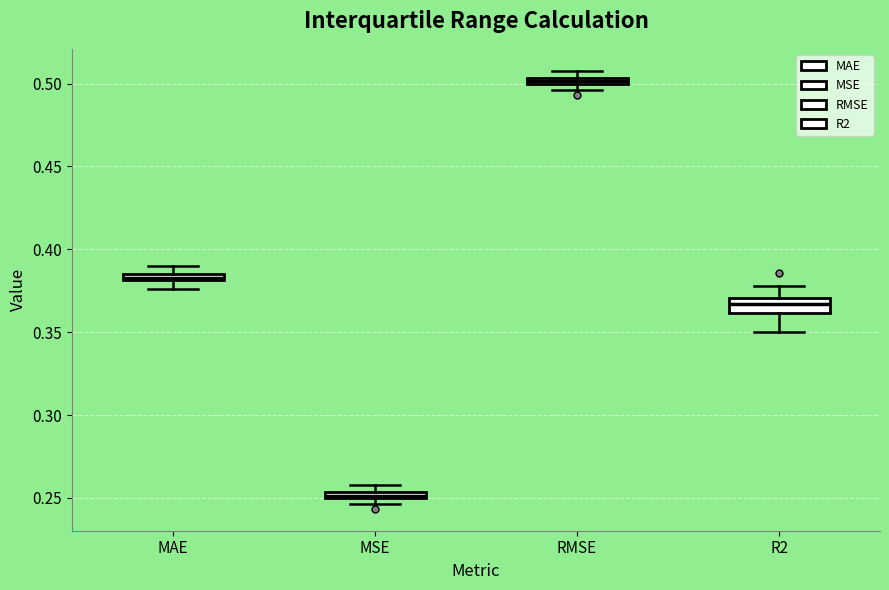

Where is the upper edge of the box for RMSE on the y-axis? The values are not printed on the chart, so give them approximately, as read against the axis.

0.505